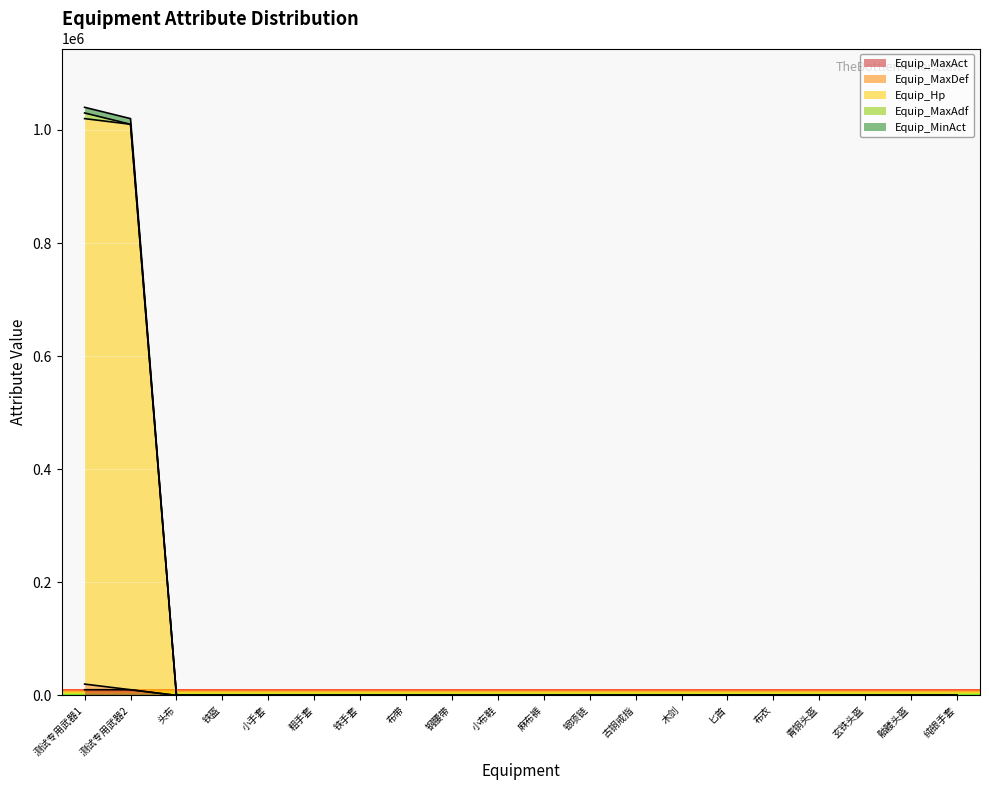

How many values in the Equip_MinAct series are below 10?

17